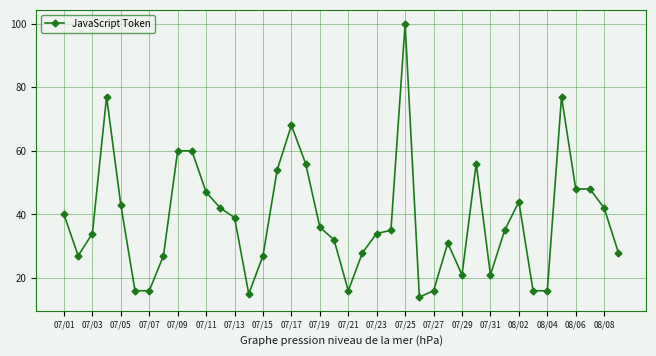

What is the greatest value displayed?

100